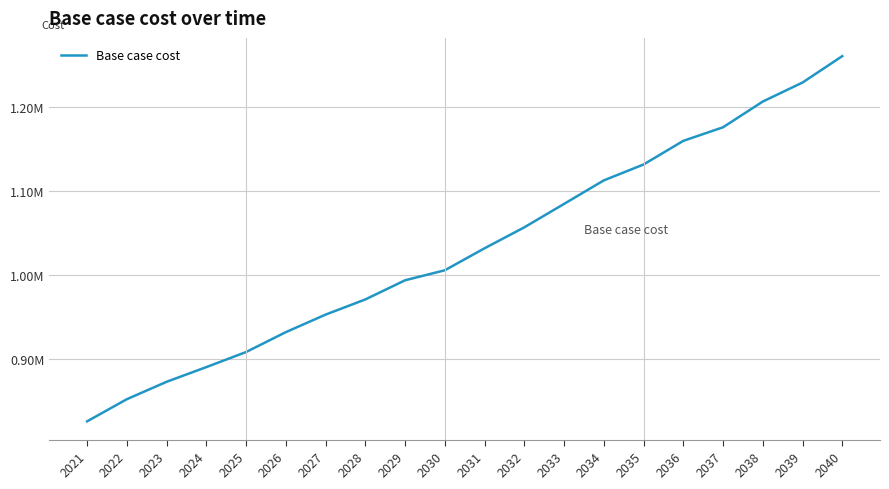

Rank the categories by value from lowest to highest.

2021, 2022, 2023, 2024, 2025, 2026, 2027, 2028, 2029, 2030, 2031, 2032, 2033, 2034, 2035, 2036, 2037, 2038, 2039, 2040